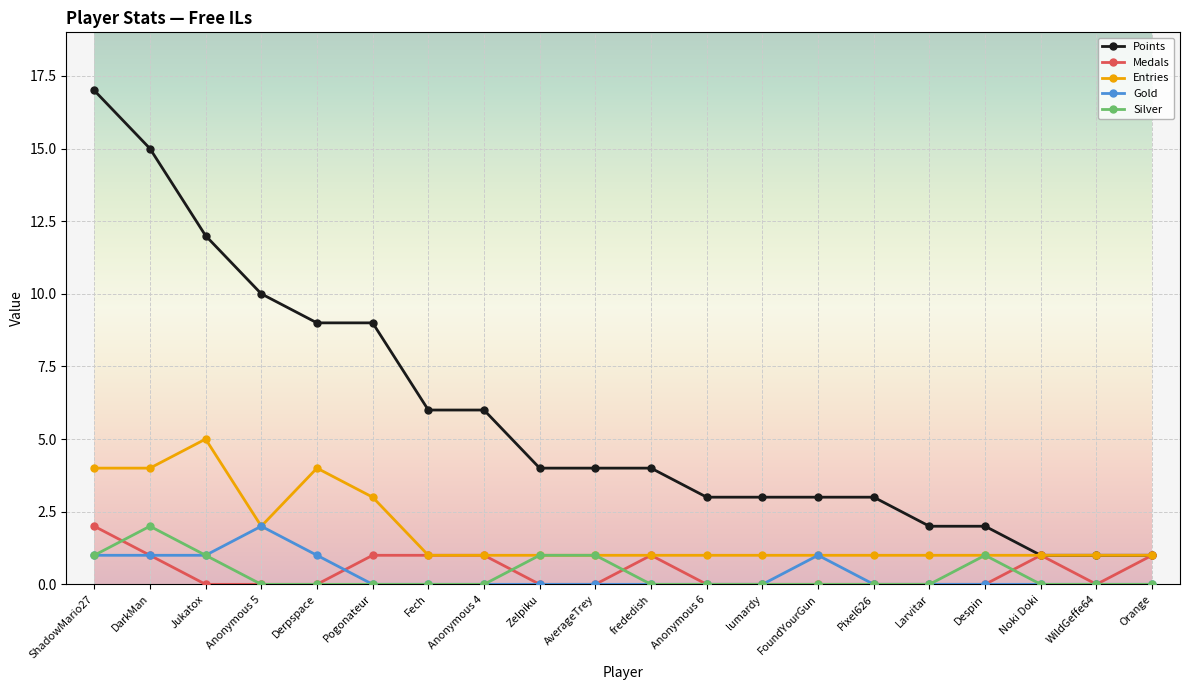

Count the number of data series in this chart.

5